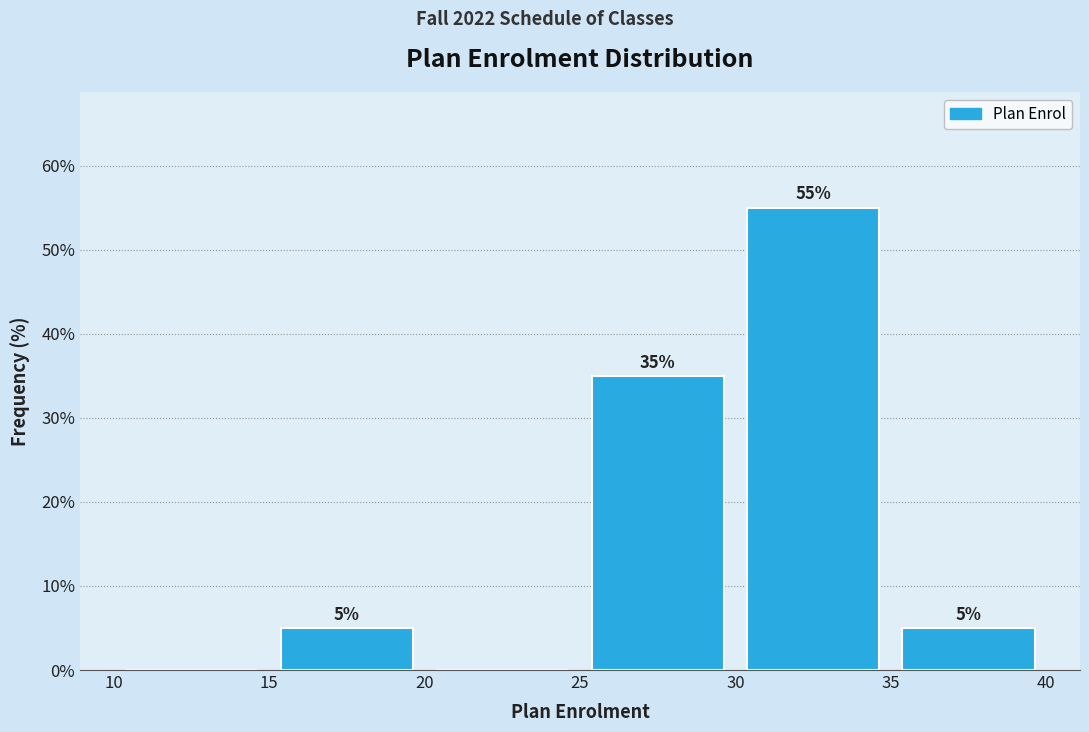

Over which range of the x-axis is the bar tallest?

30 to 35